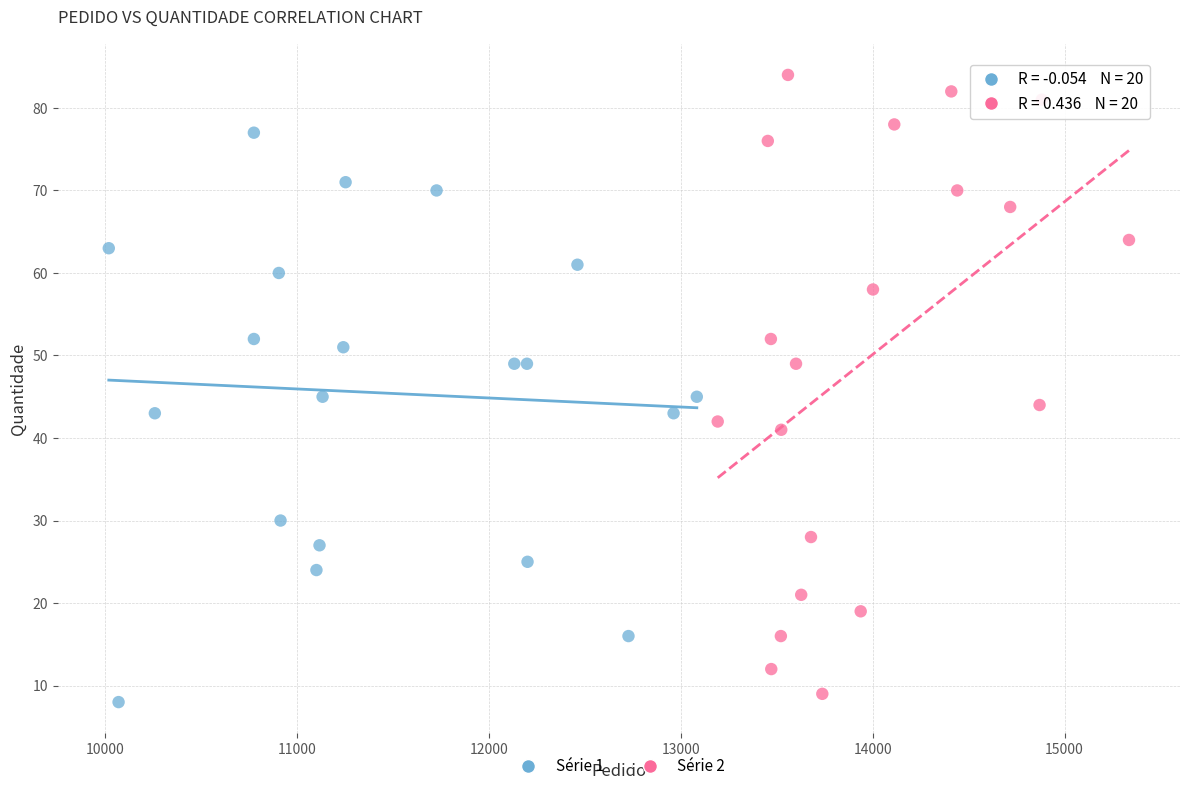

Which series has the widest spread of Y values?

Série 2